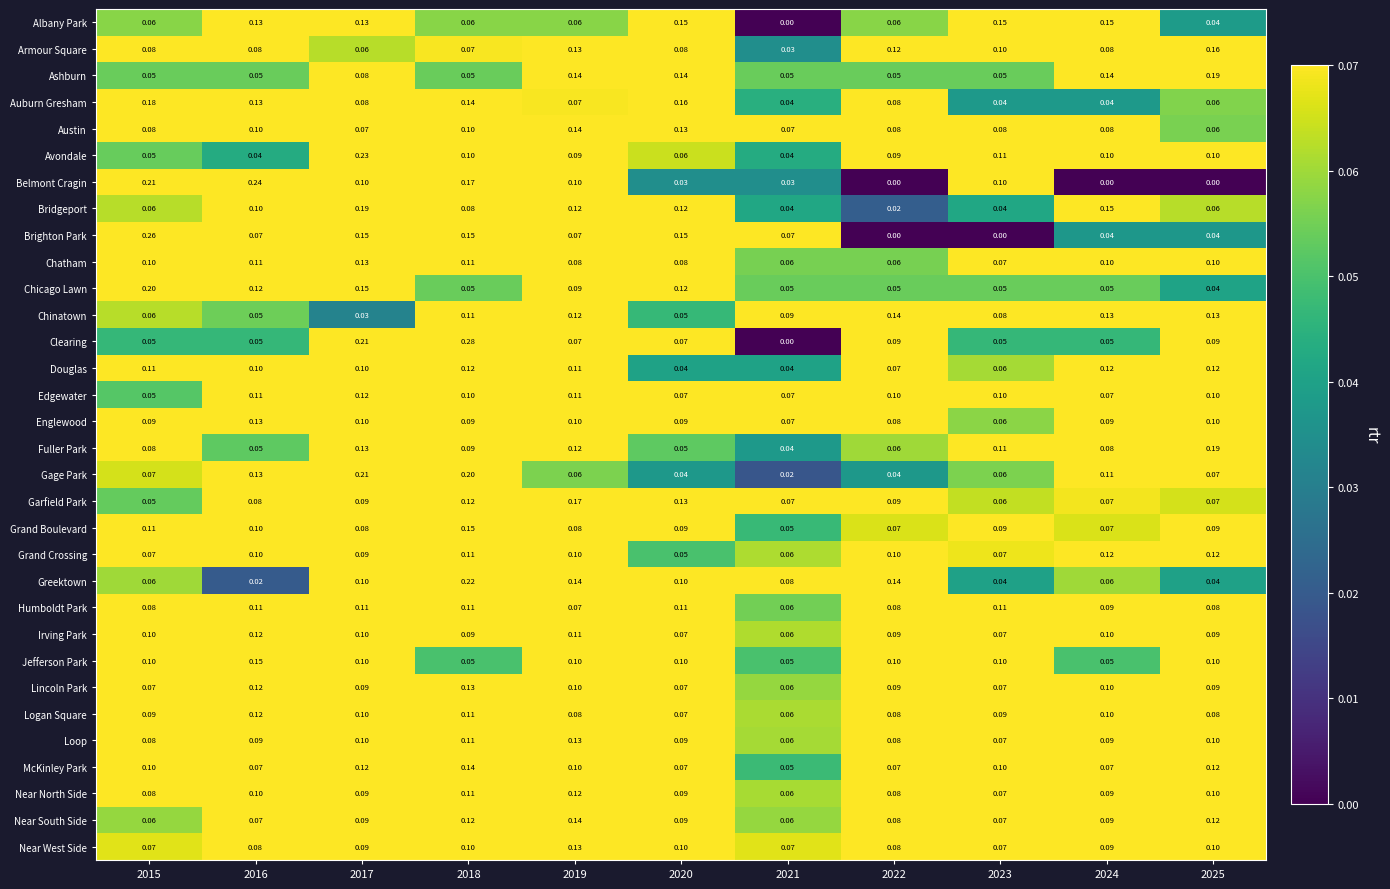

Which series has the widest spread of values?

Clearing